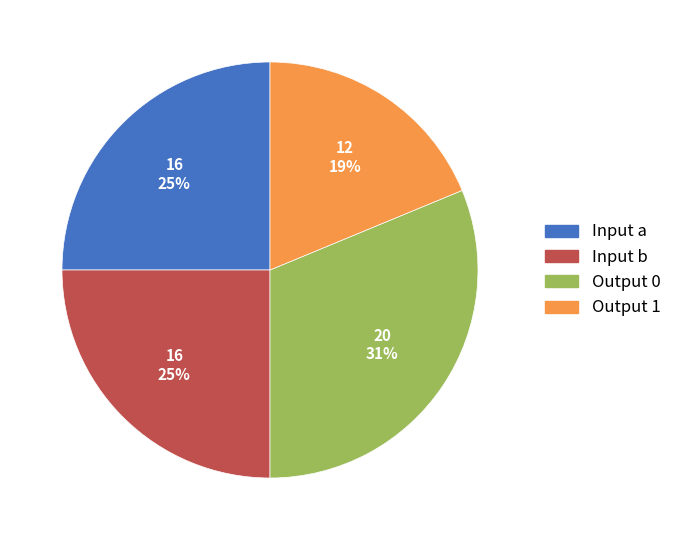

What is the smallest slice in the pie chart?

Output 1